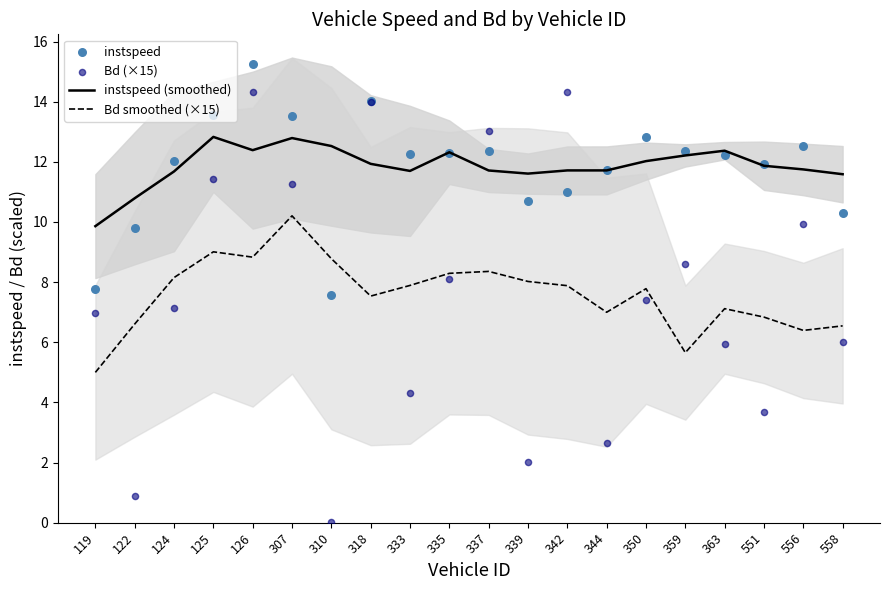

Which series contains the lowest Y value?

Bd (×15)